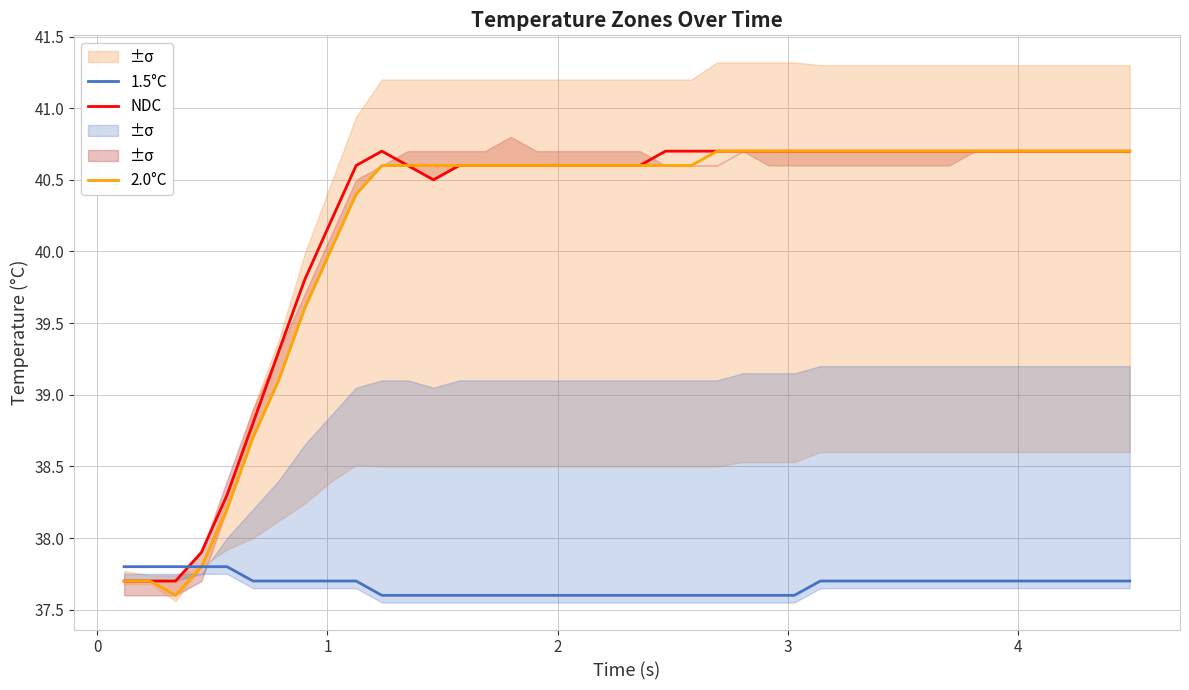

What is the minimum value for 1.5°C?

37.6